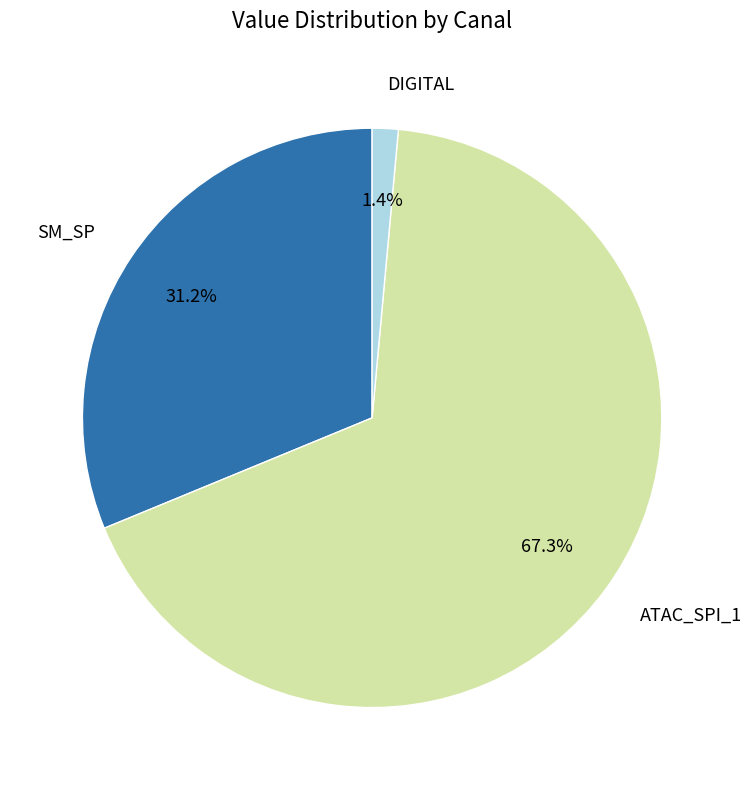

Does any single category account for the majority?

Yes